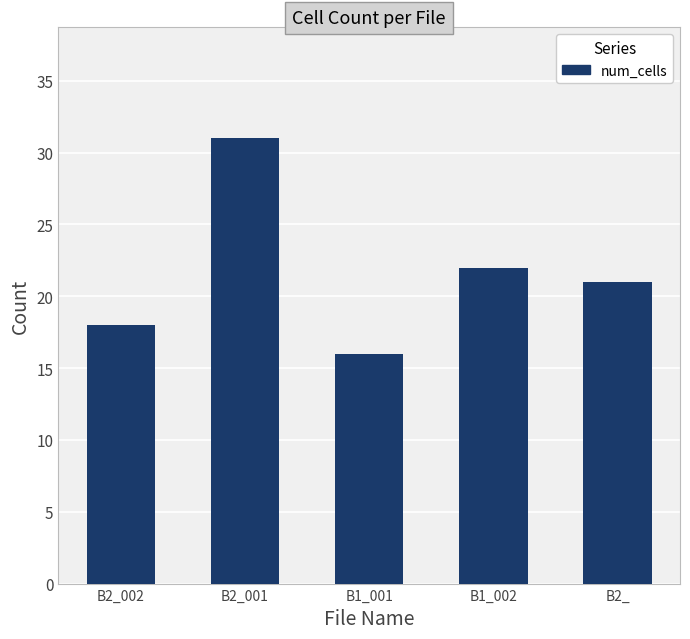

Rank the categories by value from highest to lowest.

B2_001, B1_002, B2_, B2_002, B1_001